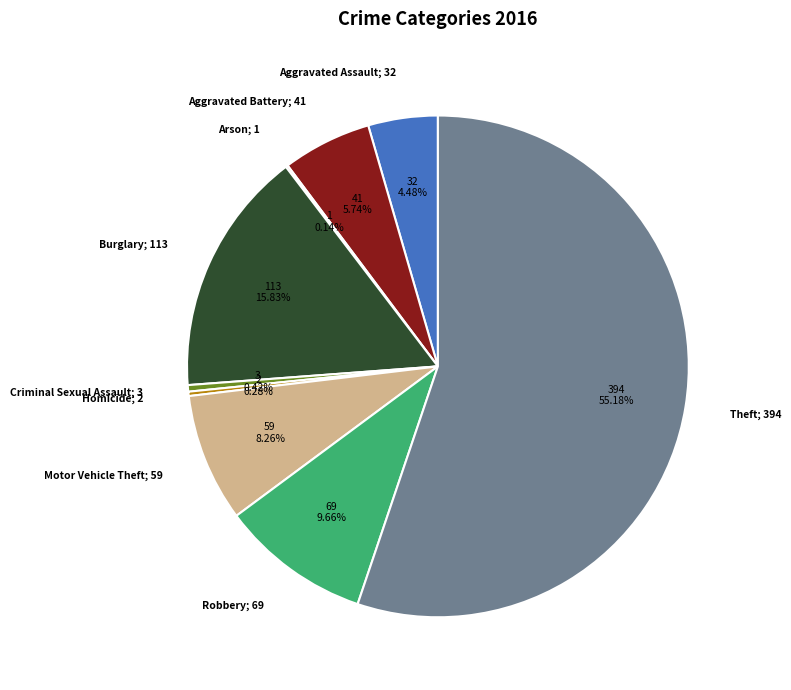

Does any single category account for the majority?

Yes